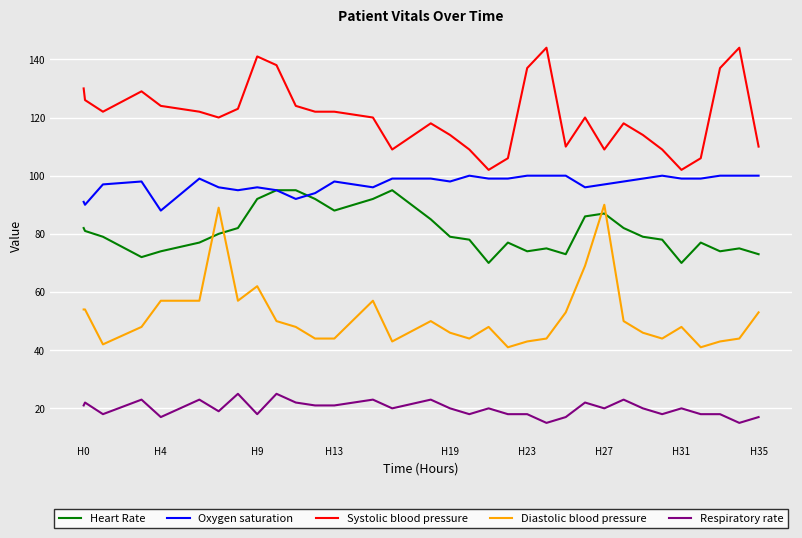

What is the lowest value of the Heart Rate series?

70